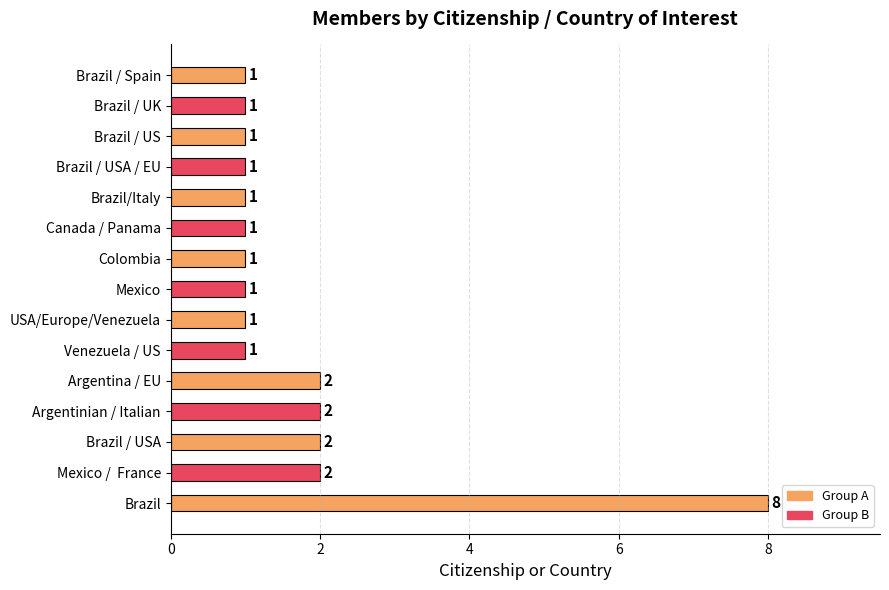

What is the ratio of the value at Brazil / Spain to the value at Venezuela / US?

1.0